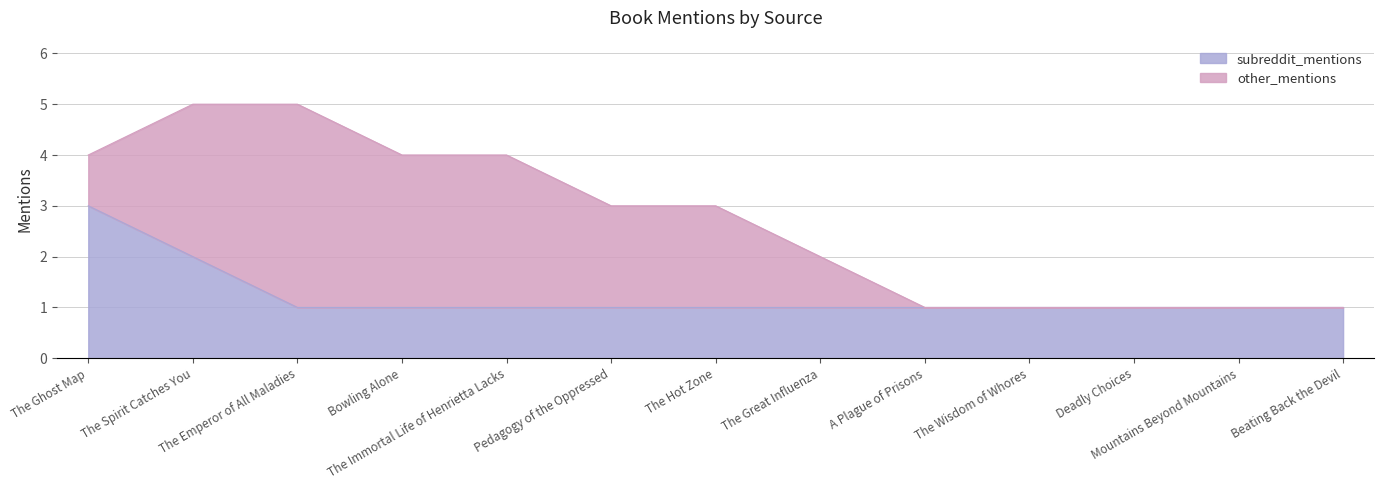

The chart shows a value of 1 at Beating Back the Devil. True or false?

False